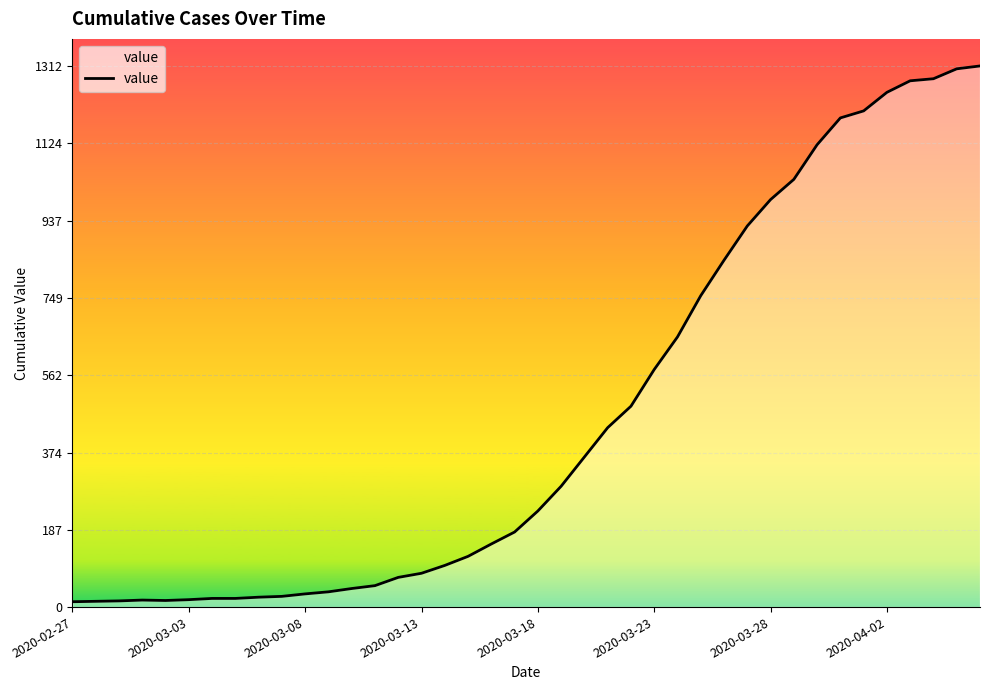

What is the maximum value shown in the chart?

1312